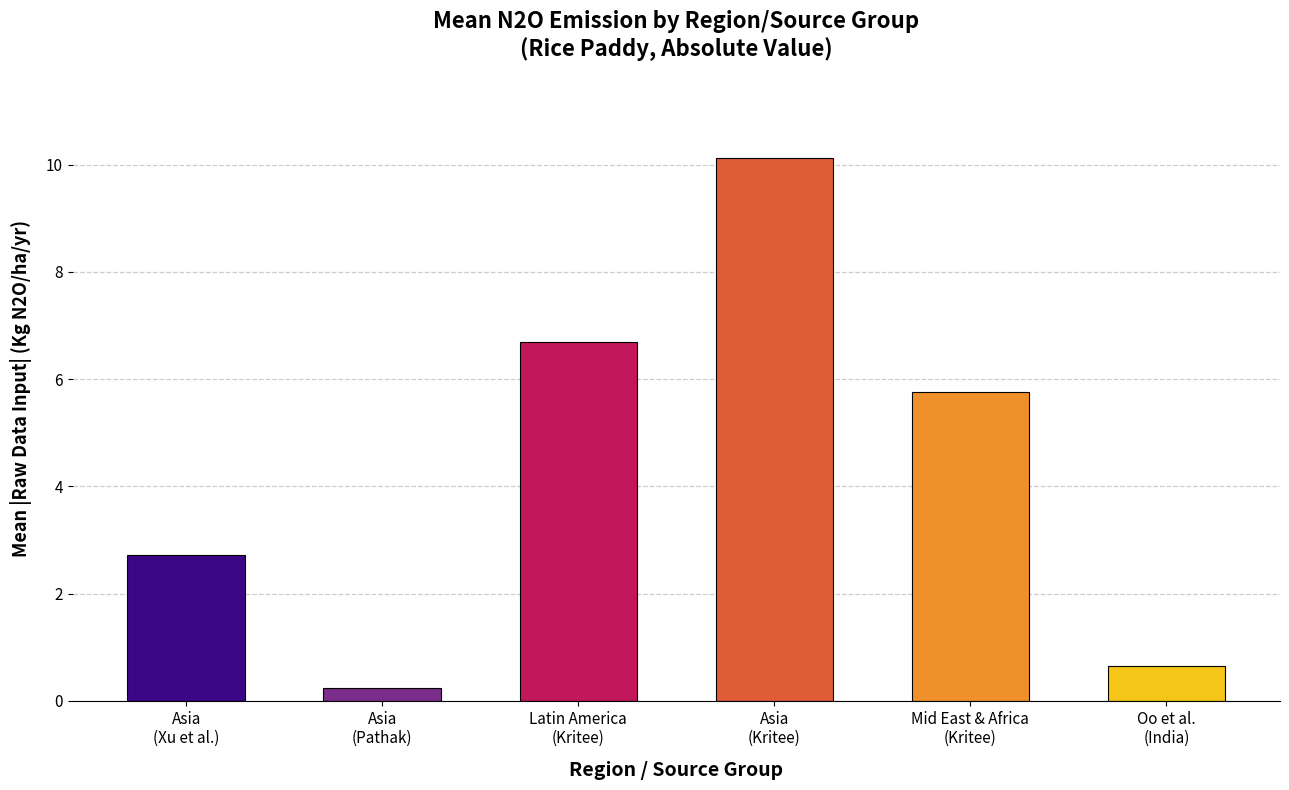

What is the minimum value shown in the chart?

0.2